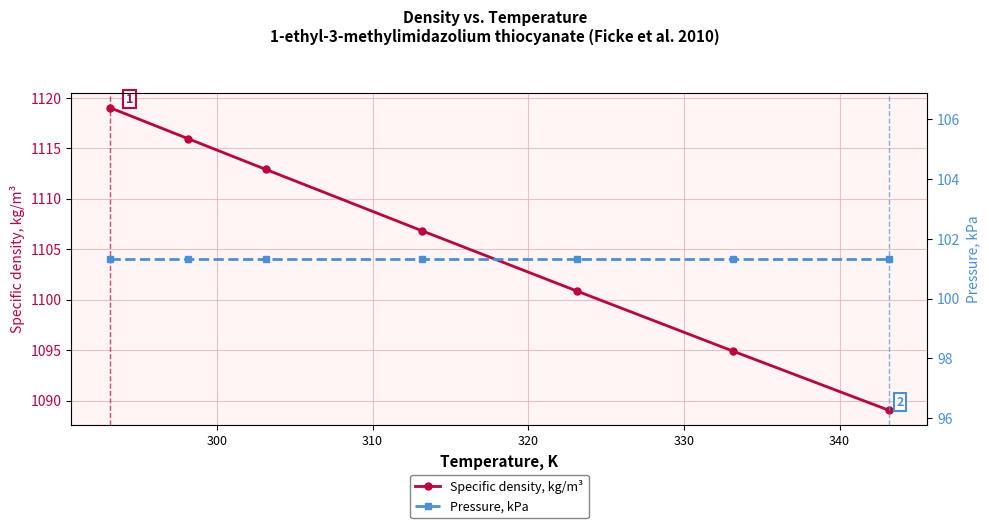

What is the minimum value for Specific density, kg/m³?

1089.1